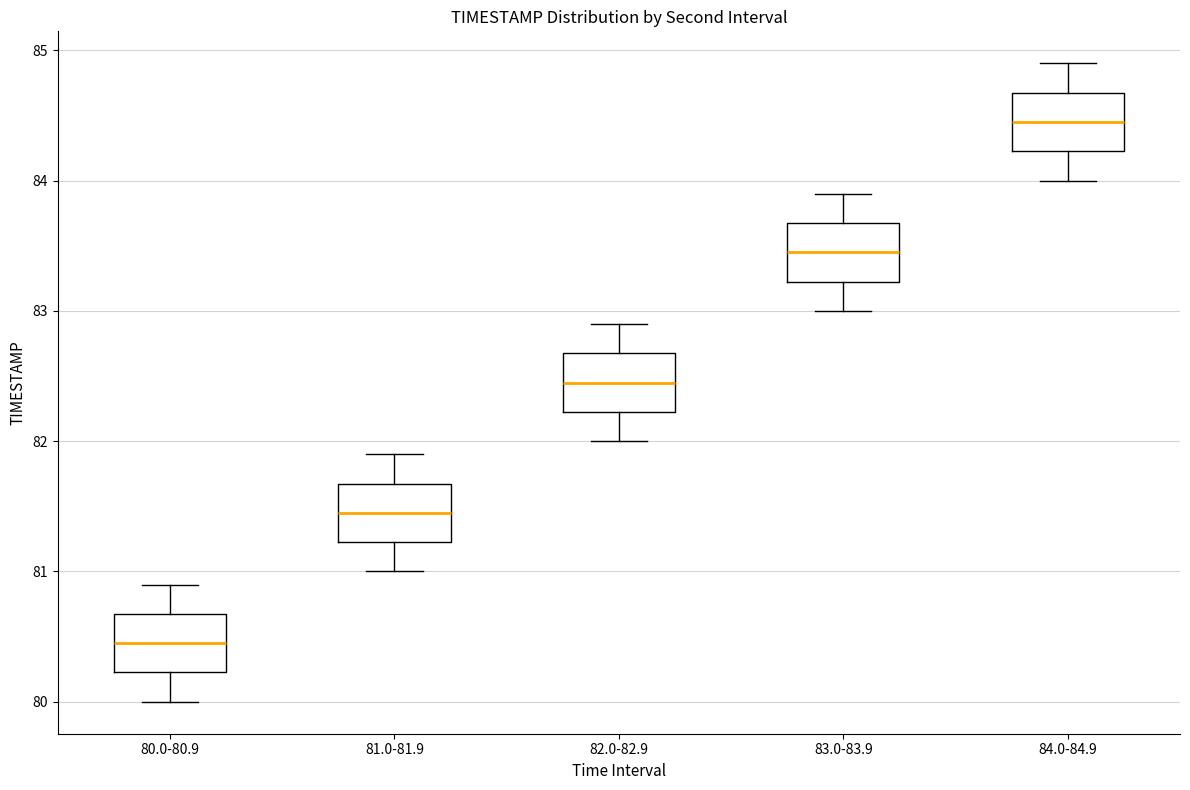

Reading left to right, read every box against the y-axis: the position of its median line, the range the box covers, and the ends of its whiskers. The values are not printed on the chart, so give them approximately, as read against the axis.

80.0-80.9: median 80.5, box 80.2 to 80.7, whiskers 80.0 to 80.9
81.0-81.9: median 81.5, box 81.2 to 81.7, whiskers 81.0 to 81.9
82.0-82.9: median 82.5, box 82.2 to 82.7, whiskers 82.0 to 82.9
83.0-83.9: median 83.5, box 83.2 to 83.7, whiskers 83.0 to 83.9
84.0-84.9: median 84.5, box 84.2 to 84.7, whiskers 84.0 to 84.9